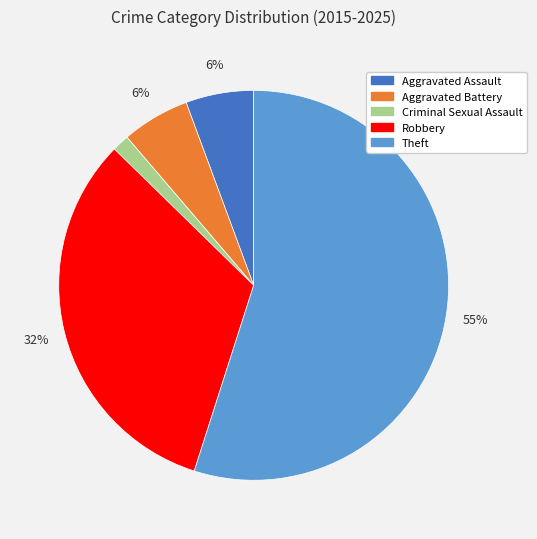

Does Aggravated Battery represent more than half of the total?

No